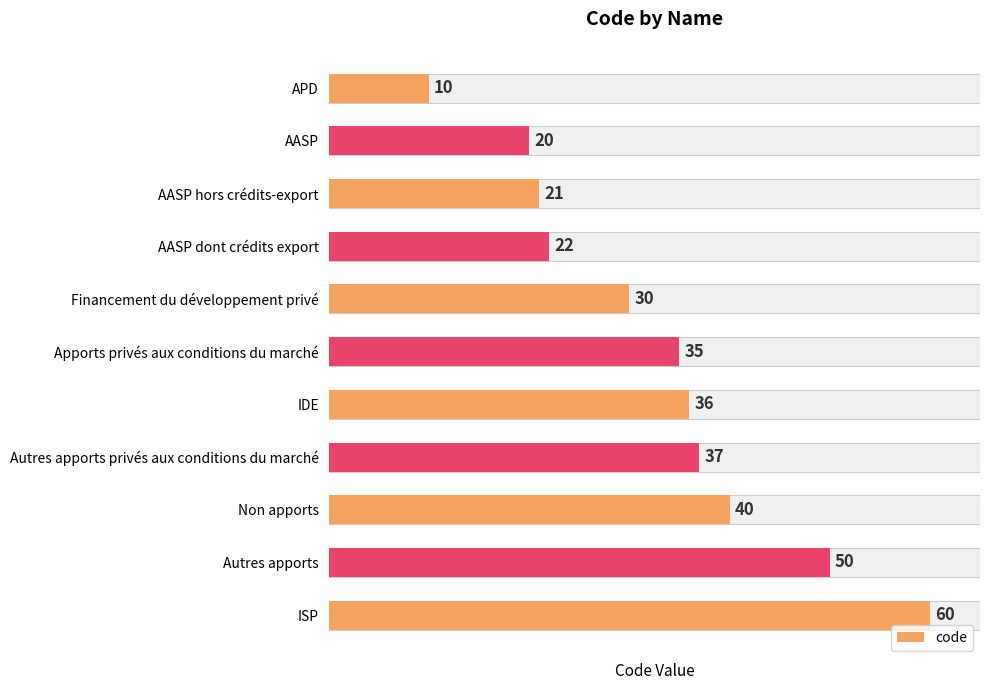

What is the value of the 6th bar from the left?

35